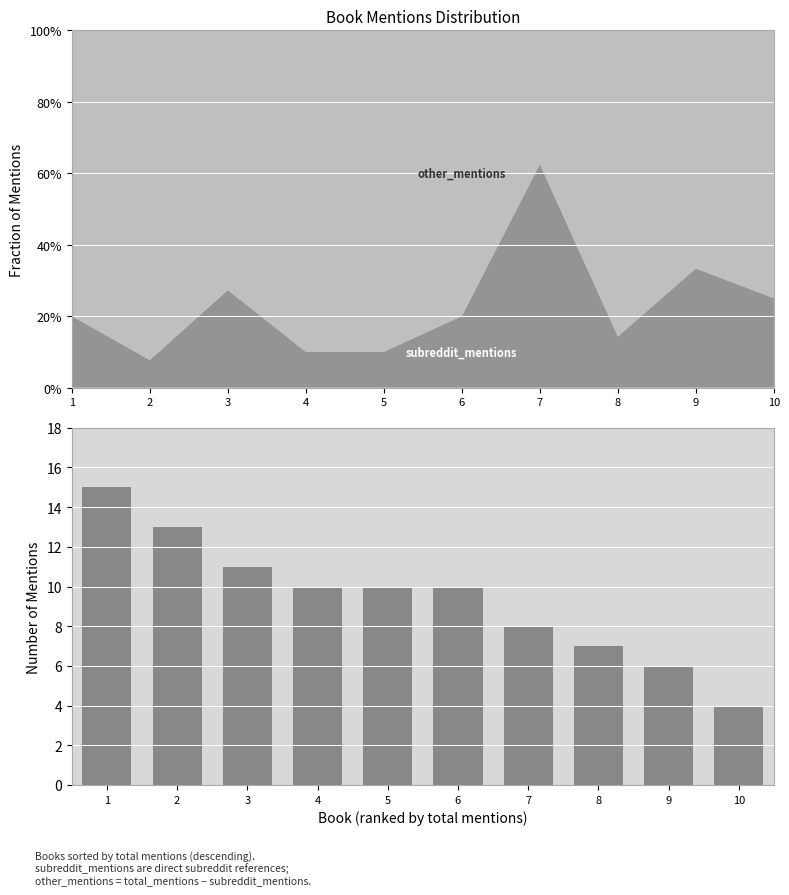

How many bars are there in total?

10